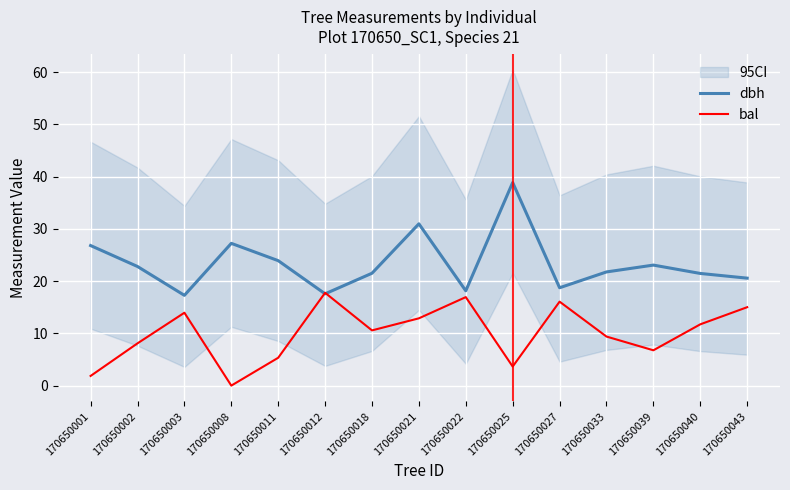

Which series ends up on top after the final intersection of dbh and bal?

dbh